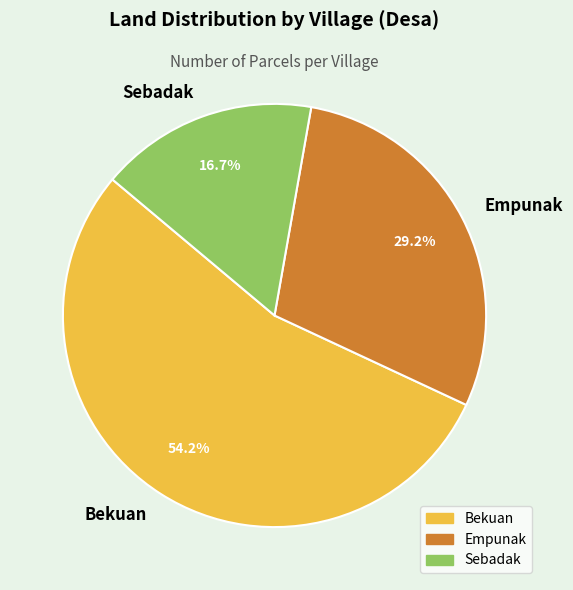

Rank the categories by value from lowest to highest.

Sebadak, Empunak, Bekuan